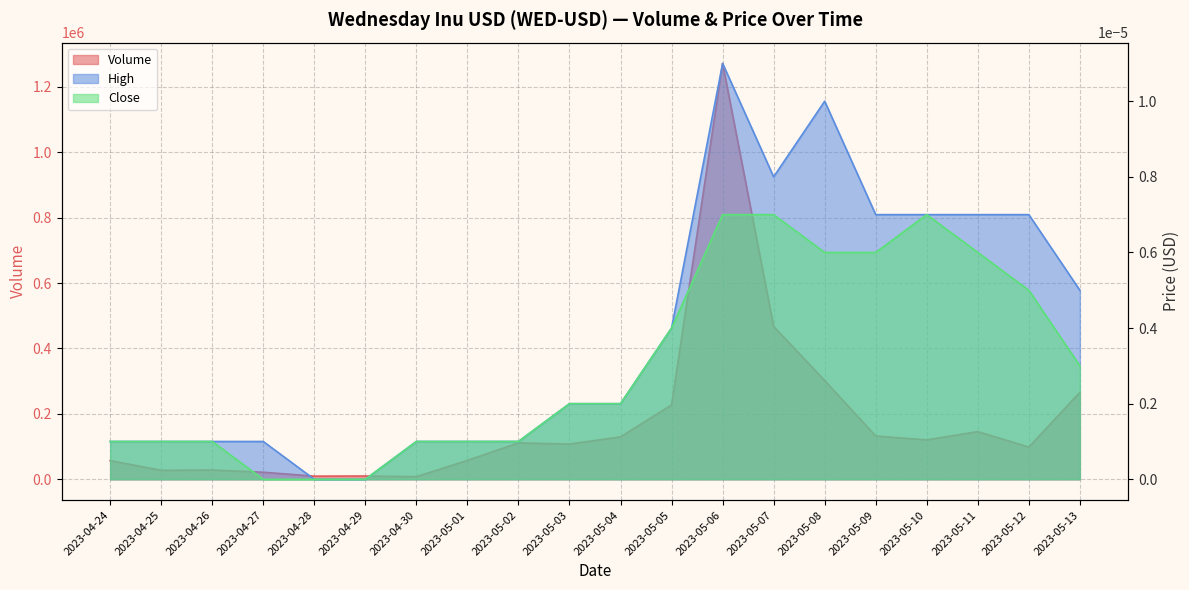

Which series has the largest total across all categories?

Volume